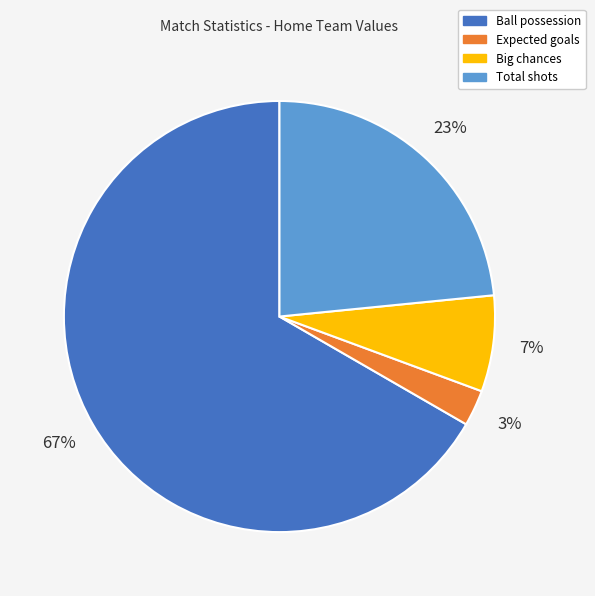

To the nearest percent, what is the combined percentage of Total shots and Expected goals?

26%